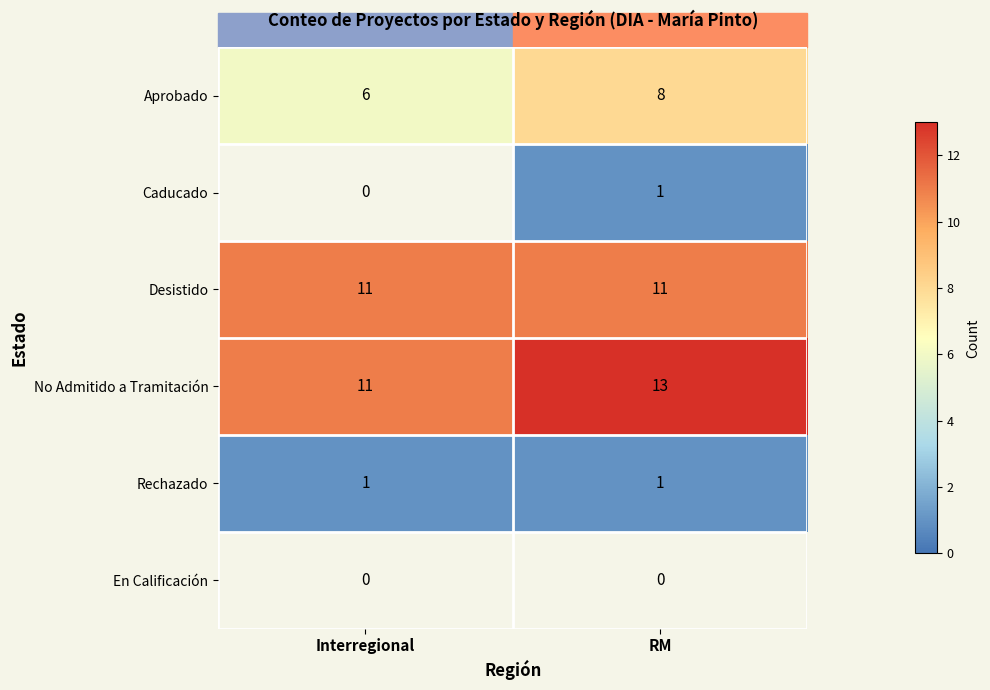

The value of Aprobado at RM is 2.5. True or false?

False